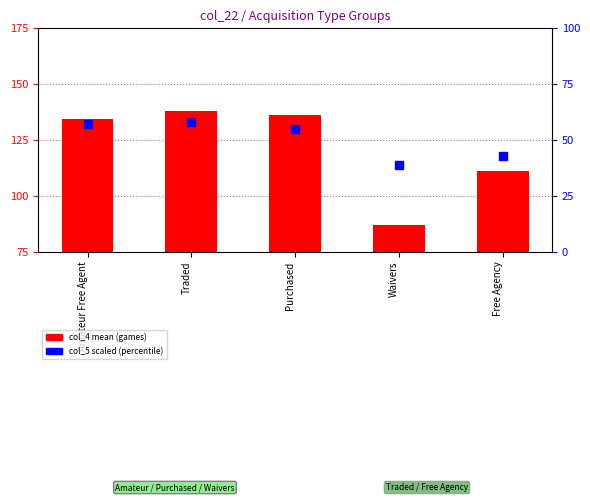

What are all the series names shown in the legend?

col_4 mean (games), col_5 scaled (percentile)